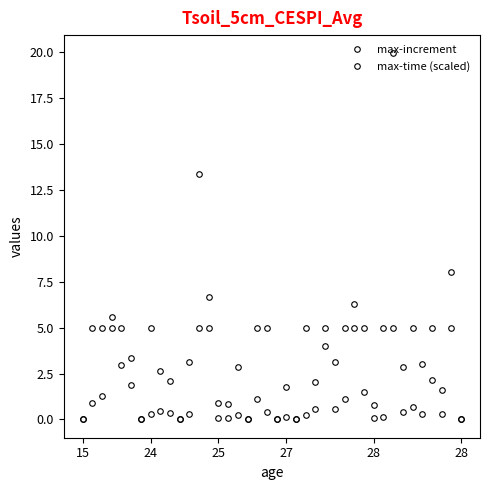

How many lines are shown in the chart?

2